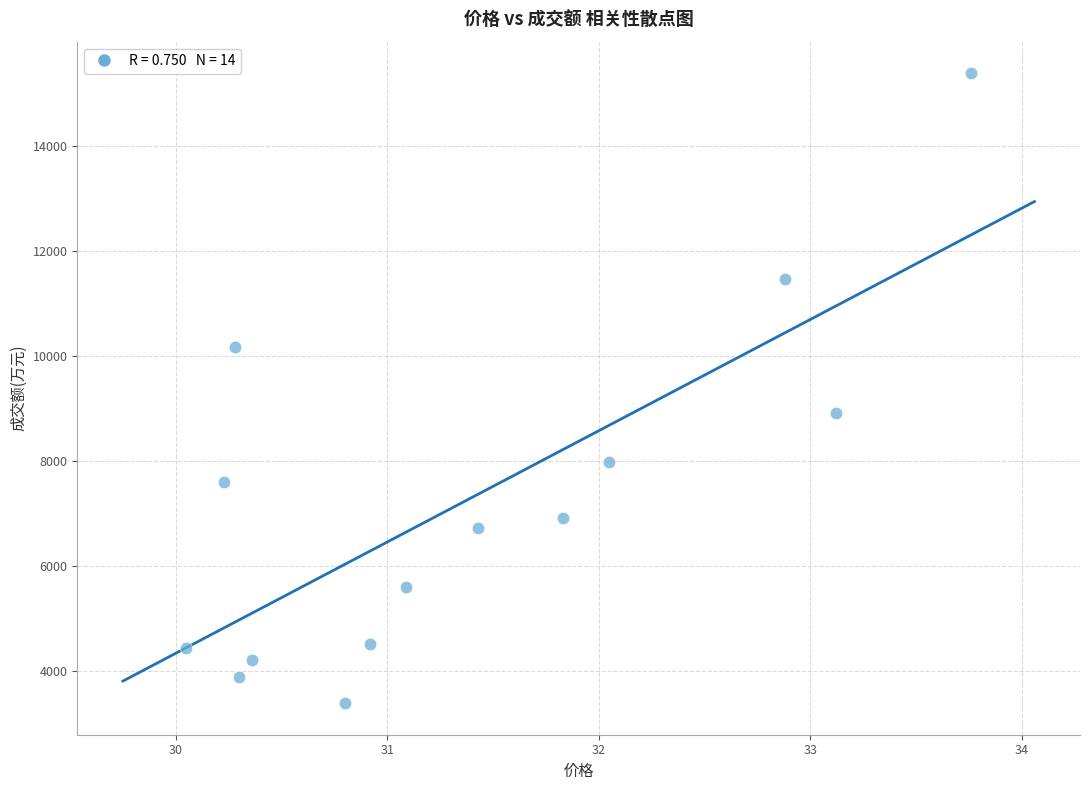

What Y value in the scatter plot is closest to 9384?

8905